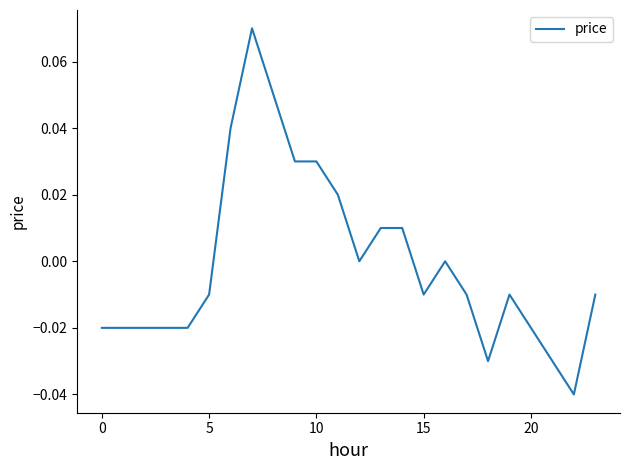

How many lines are shown in the chart?

1